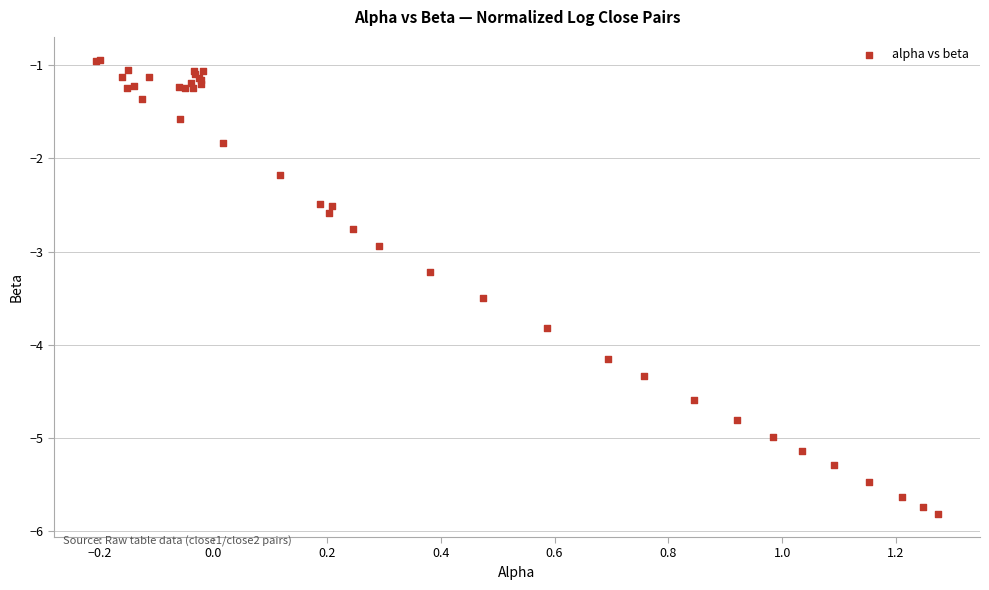

What Y value in the scatter plot is closest to -3?

-2.9